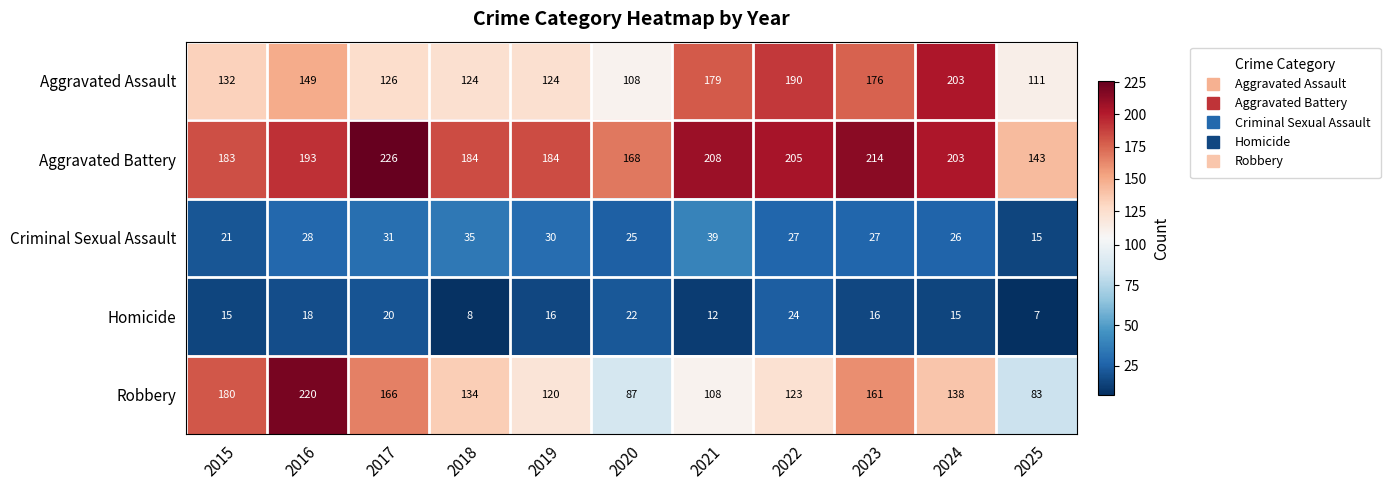

What is the average value of the Criminal Sexual Assault series?

28